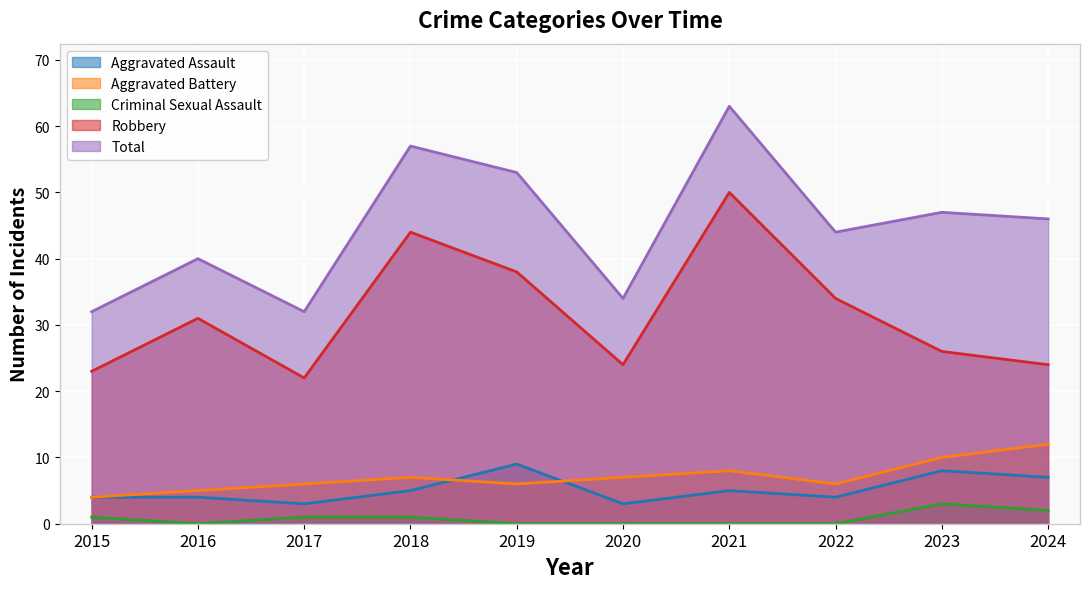

How many interior local valleys does the Robbery series have?

2